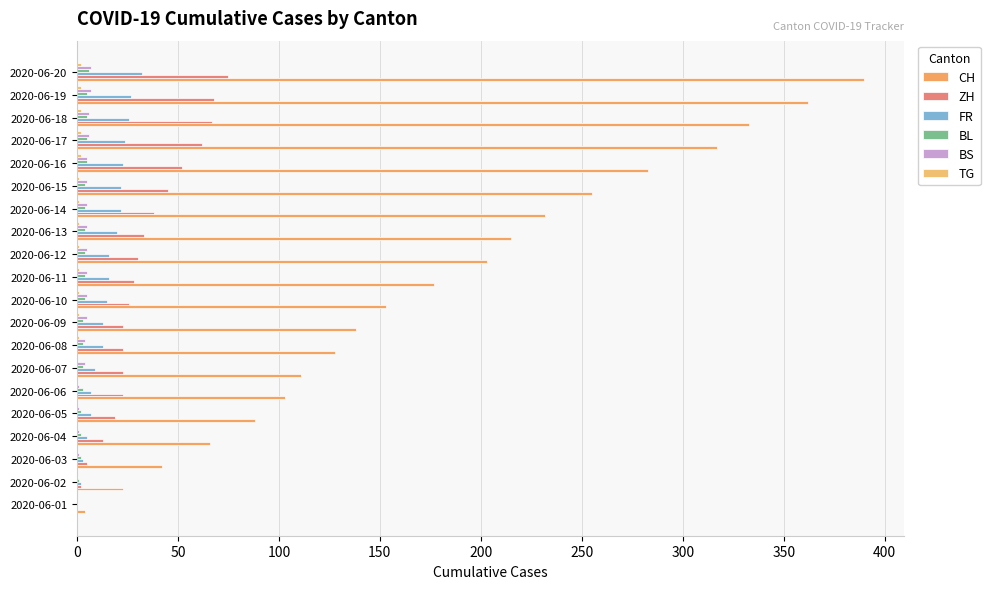

At which category does the chart reach its peak across all series?

2020-06-20